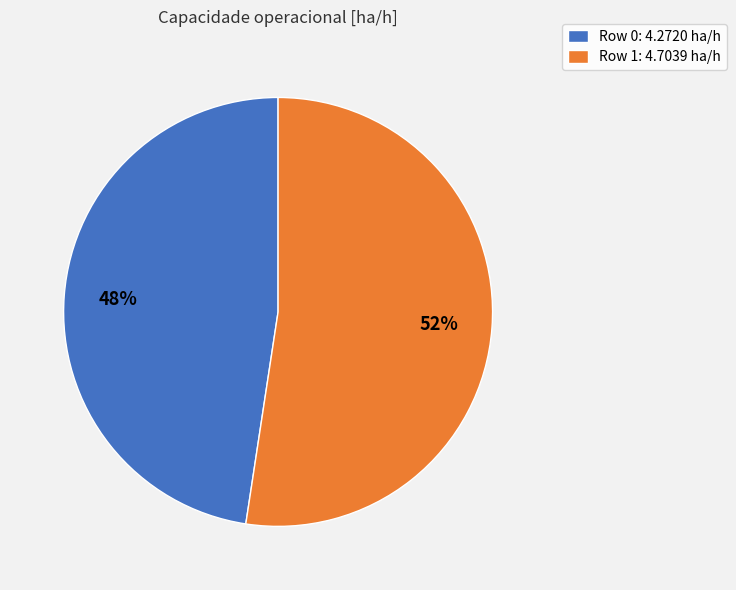

What is the ratio of the value at Row 1: 4.7039 ha/h to the value at Row 0: 4.2720 ha/h?

1.1